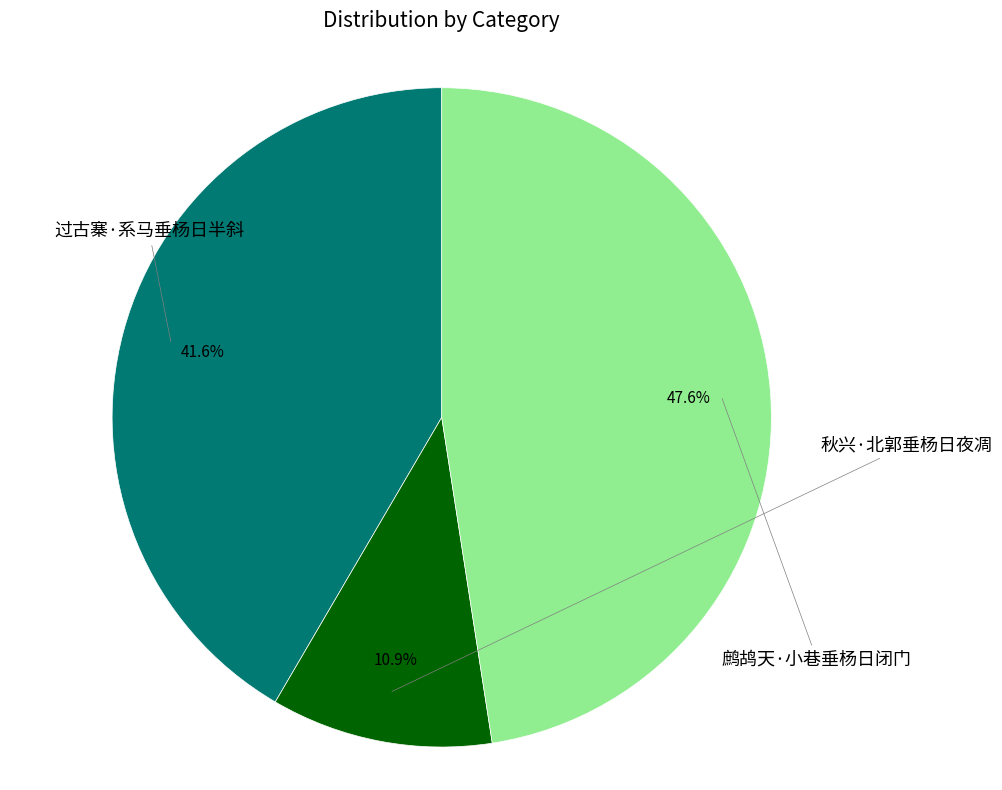

Is there any slice that represents more than half of the pie?

No